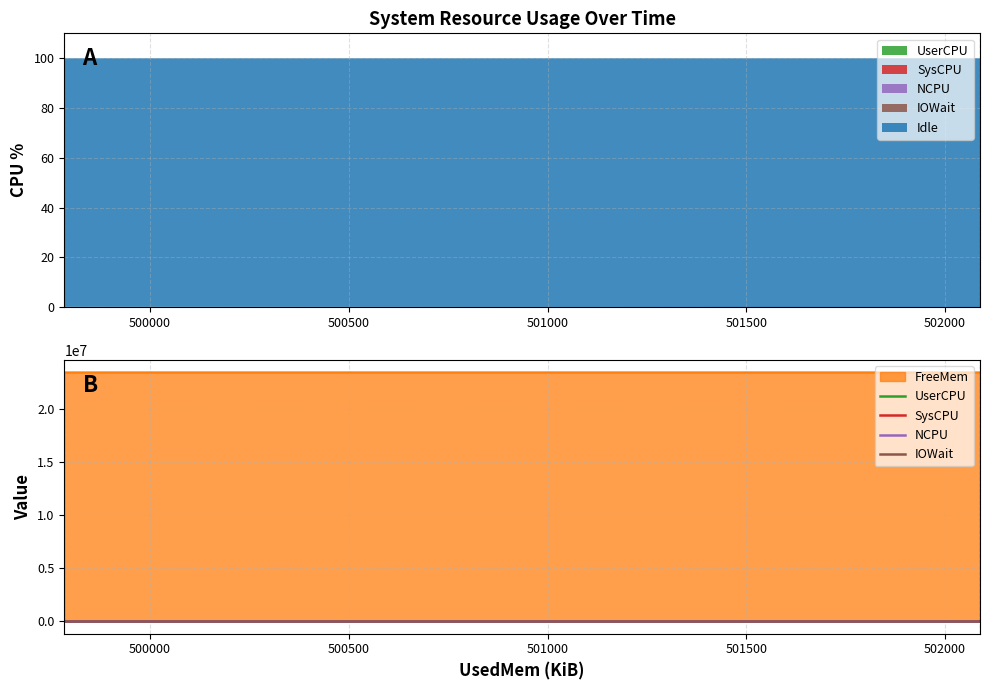

Which series has the widest spread of values?

UserCPU